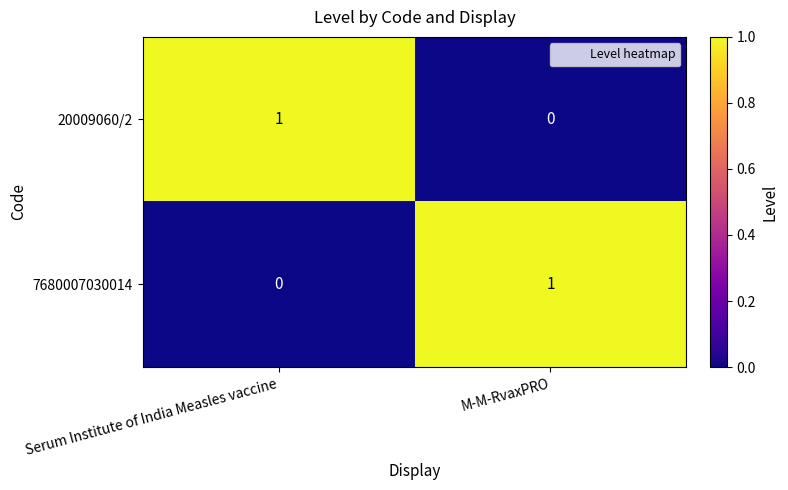

How many categories are shown in the chart?

2